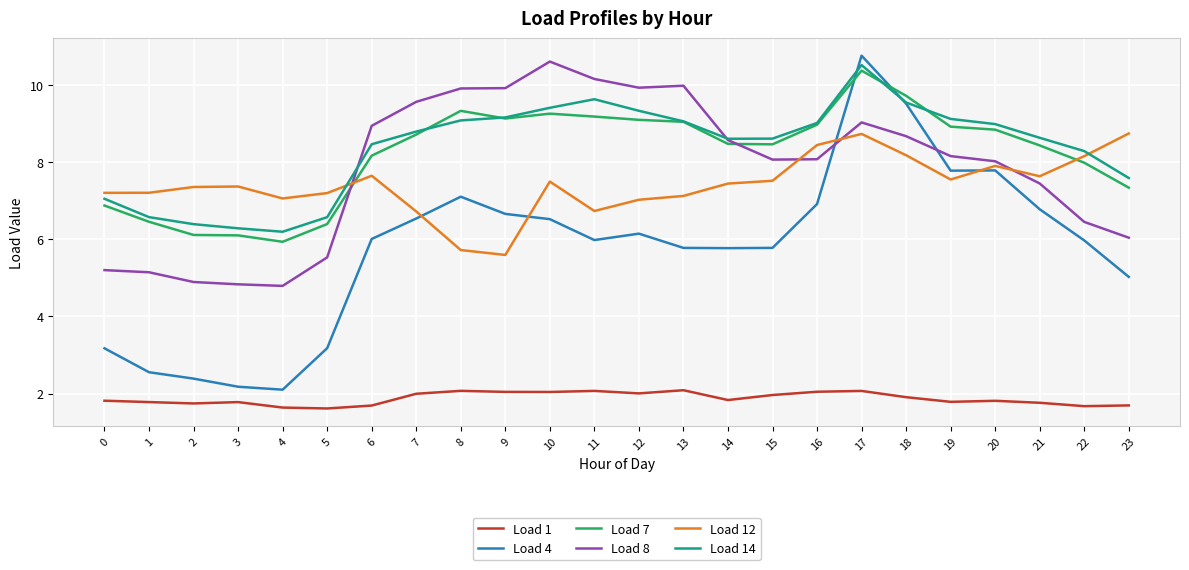

True or false: Load 1 and Load 8 cross at least once.

False